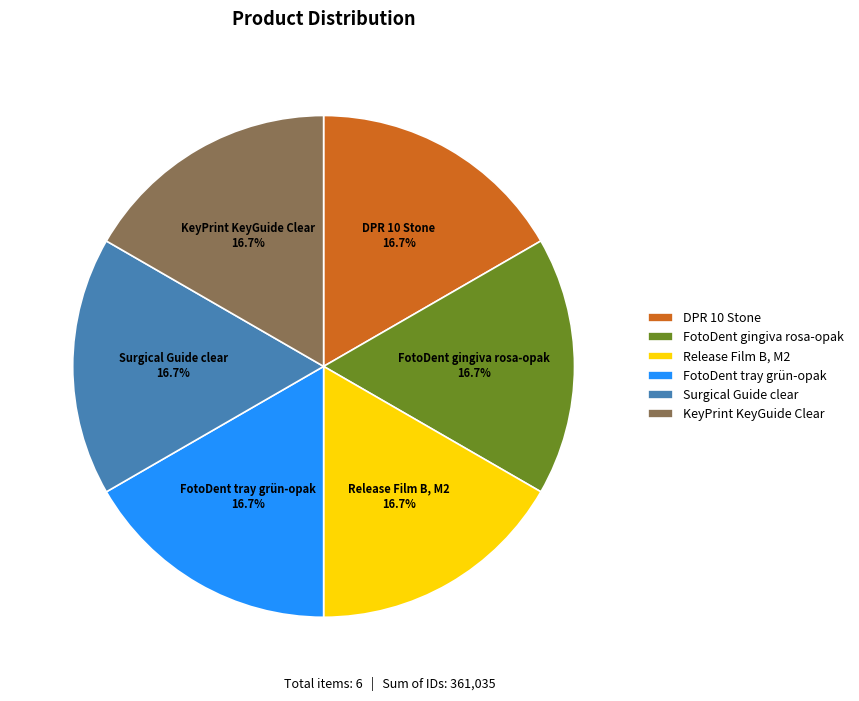

Is there a majority slice in this chart?

No